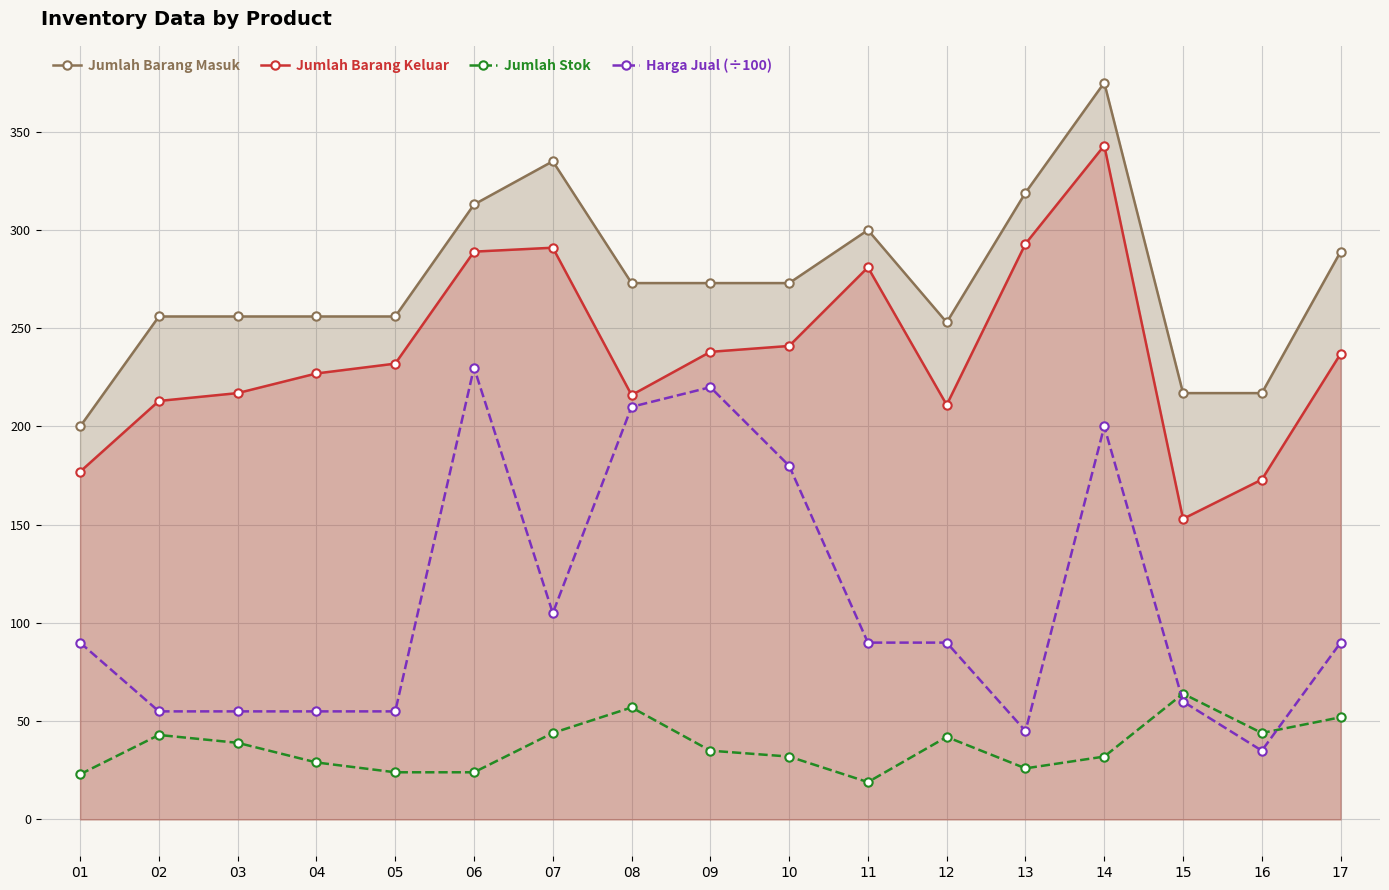

Rank the series by their maximum value, from highest to lowest.

Jumlah Barang Masuk, Jumlah Barang Keluar, Harga Jual (÷100), Jumlah Stok